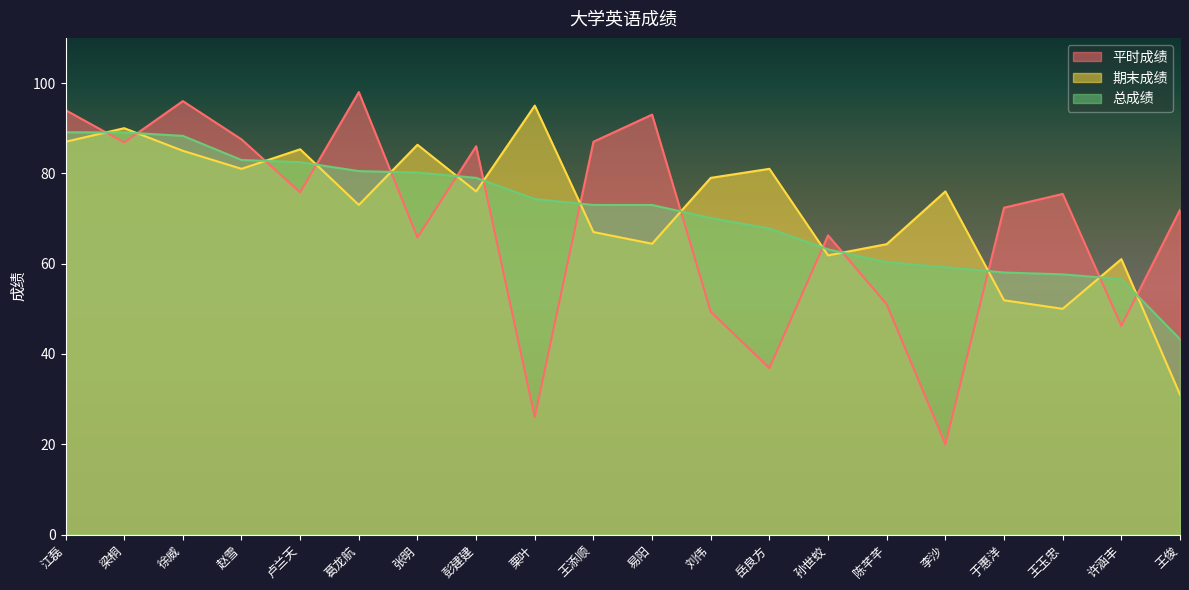

Where does the 总成绩 series first go above 73?

江磊